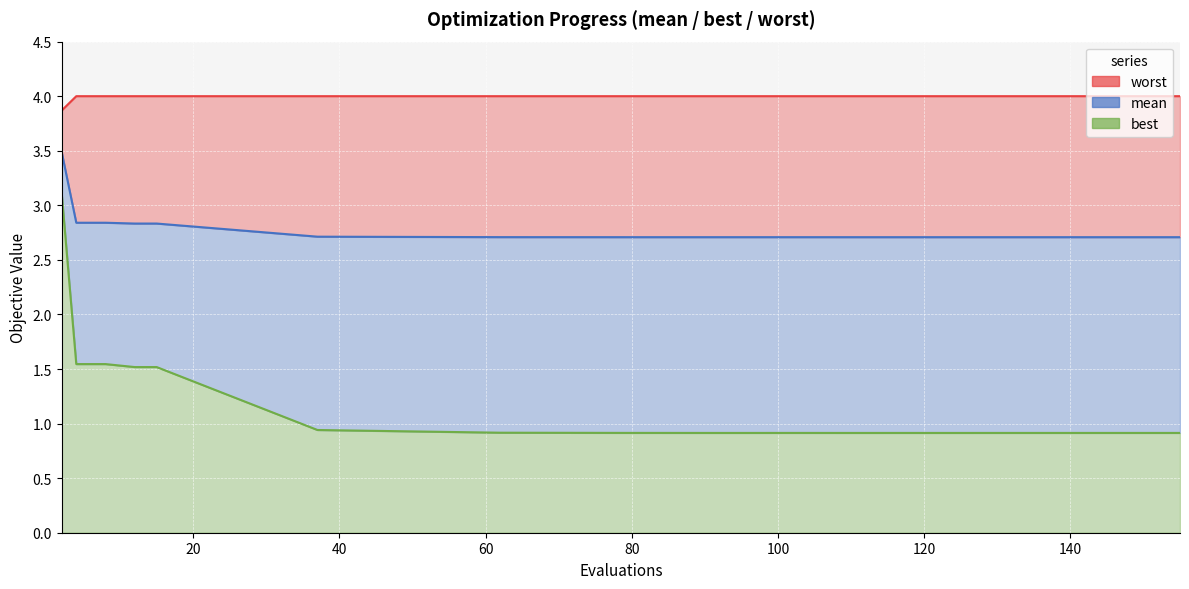

Reading left to right, list all the values displayed in this chart.

mean: 3.5	2.8	2.8	2.8	2.8	2.7	2.7	2.7	2.7	2.7	2.7	2.7	2.7	2.7	2.7	2.7	2.7	2.7	2.7	2.7
best: 3.1	1.5	1.5	1.5	1.5	0.9	0.9	0.9	0.9	0.9	0.9	0.9	0.9	0.9	0.9	0.9	0.9	0.9	0.9	0.9
worst: 3.9	4.0	4.0	4.0	4.0	4.0	4.0	4.0	4.0	4.0	4.0	4.0	4.0	4.0	4.0	4.0	4.0	4.0	4.0	4.0